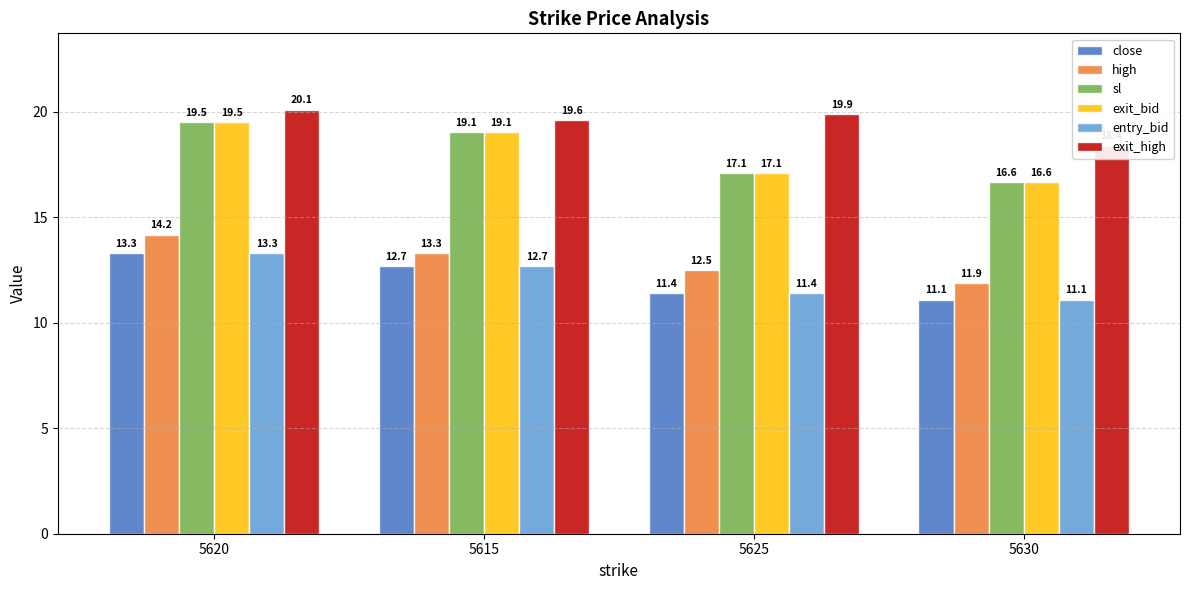

What is the difference between the maximum and minimum values in the close series?

2.2